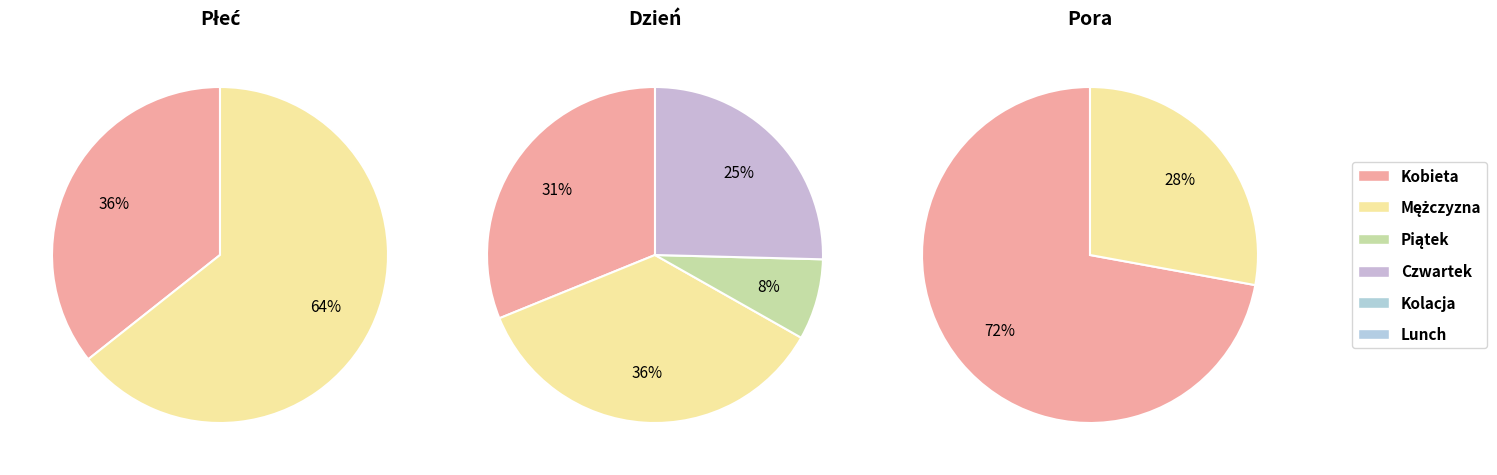

To the nearest percent, what is the average slice percentage?

50%